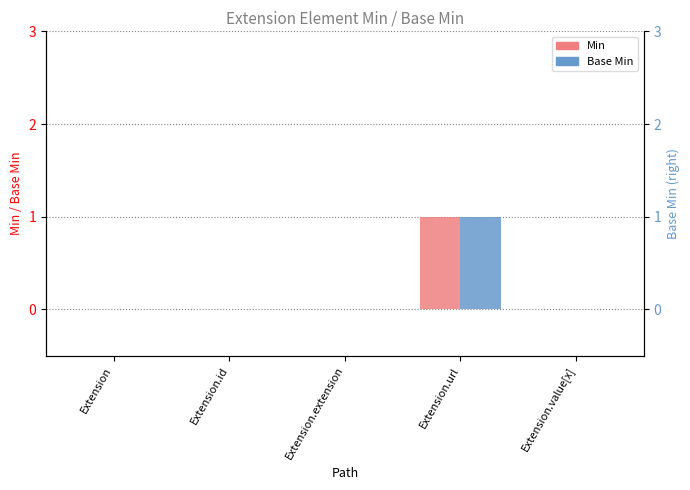

Is it true that Min equals 2 at Extension.url?

False